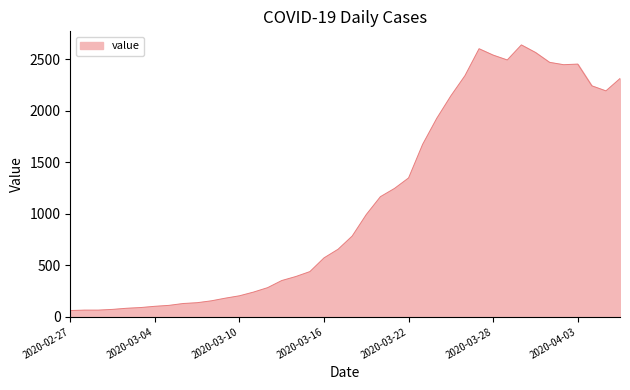

What is the smallest value displayed?

61